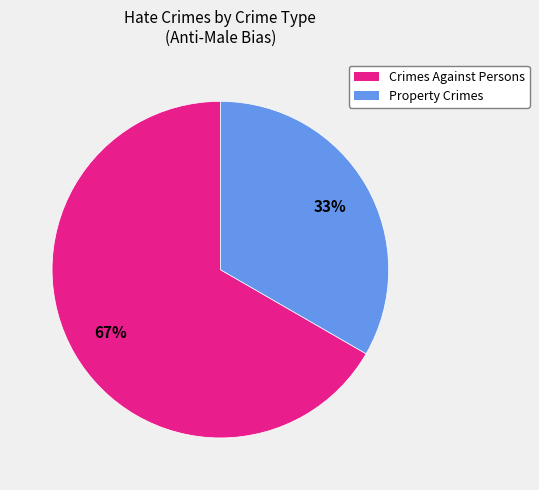

The Property Crimes slice represents 33% of the pie. True or false?

True